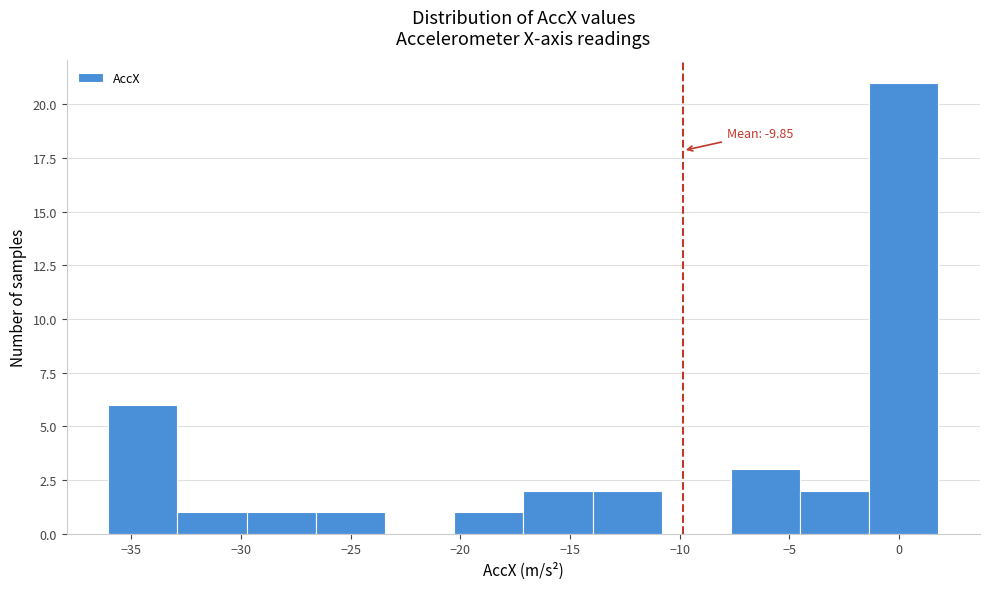

Which range on the x-axis has the tallest bar?

-1.5 to 2.0